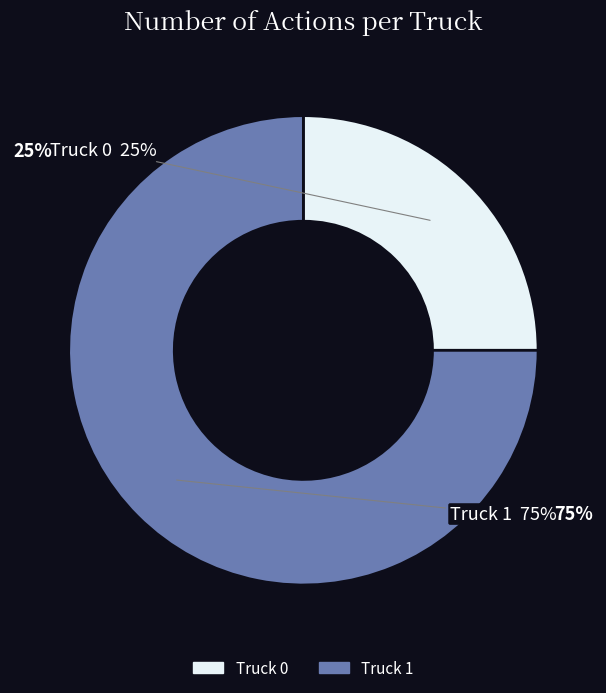

What percentage is NOT represented by Truck 0?

75.0%